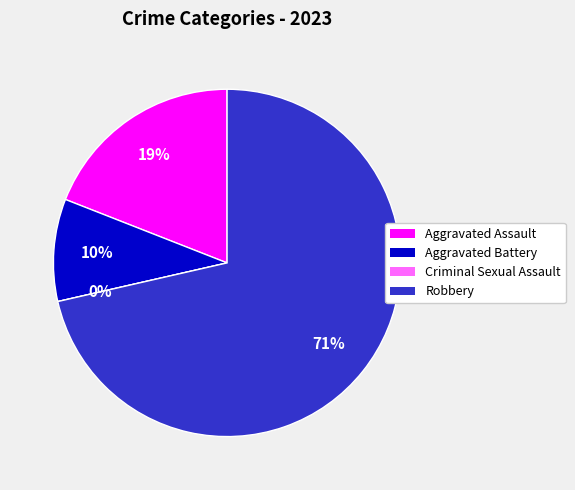

Does any single category account for the majority?

Yes